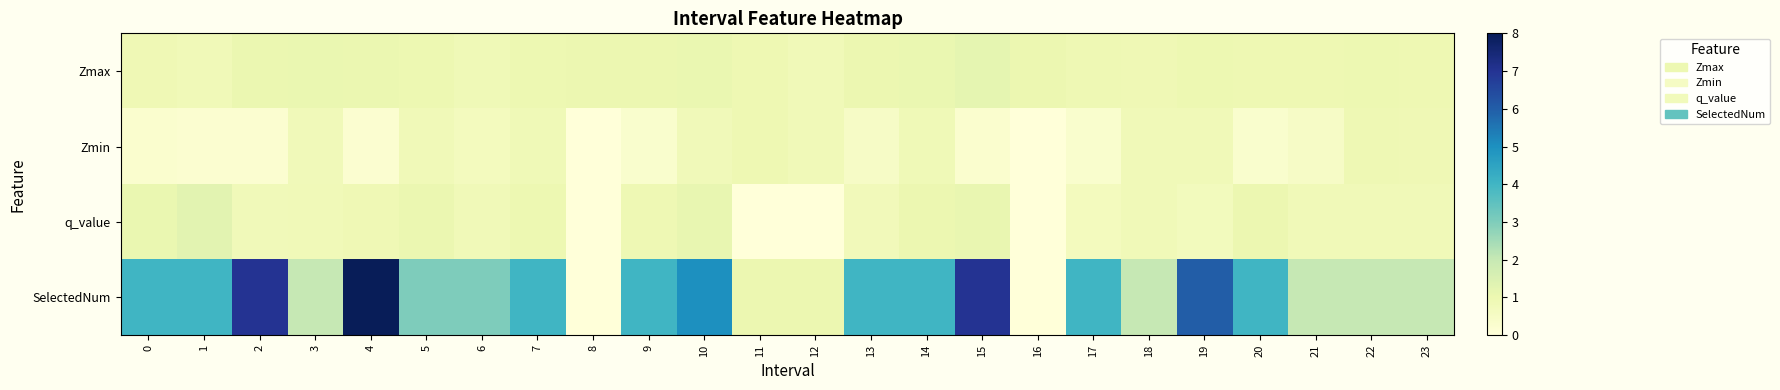

Reading left to right, extract all data points from this chart.

Zmax: 0=0.9	1=0.8	2=1.0	3=1.1	4=1.0	5=1.0	6=0.9	7=1.0	8=1.0	9=1.0	10=1.1	11=1.0	12=0.8	13=1.0	14=1.1	15=1.2	16=1.0	17=0.9	18=0.9	19=1.0	20=1.0	21=1.0	22=1.0	23=1.0
Zmin: 0=0.3	1=0.2	2=0.2	3=0.8	4=0.2	5=0.8	6=0.7	7=0.9	8=0.0	9=0.3	10=0.8	11=1.0	12=0.8	13=0.5	14=0.9	15=0.3	16=0.0	17=0.3	18=0.8	19=0.8	20=0.3	21=0.5	22=0.9	23=0.9
q_value: 0=1.1	1=1.3	2=0.8	3=0.8	4=0.9	5=1.1	6=0.8	7=1.0	8=0.0	9=0.9	10=1.1	11=0.0	12=0.0	13=0.8	14=1.0	15=1.1	16=0.0	17=0.7	18=0.8	19=0.7	20=1.0	21=0.8	22=0.8	23=0.8
SelectedNum: 0=4.0	1=4.0	2=7.0	3=2.0	4=8.0	5=3.0	6=3.0	7=4.0	8=0.0	9=4.0	10=5.0	11=1.0	12=1.0	13=4.0	14=4.0	15=7.0	16=0.0	17=4.0	18=2.0	19=6.0	20=4.0	21=2.0	22=2.0	23=2.0